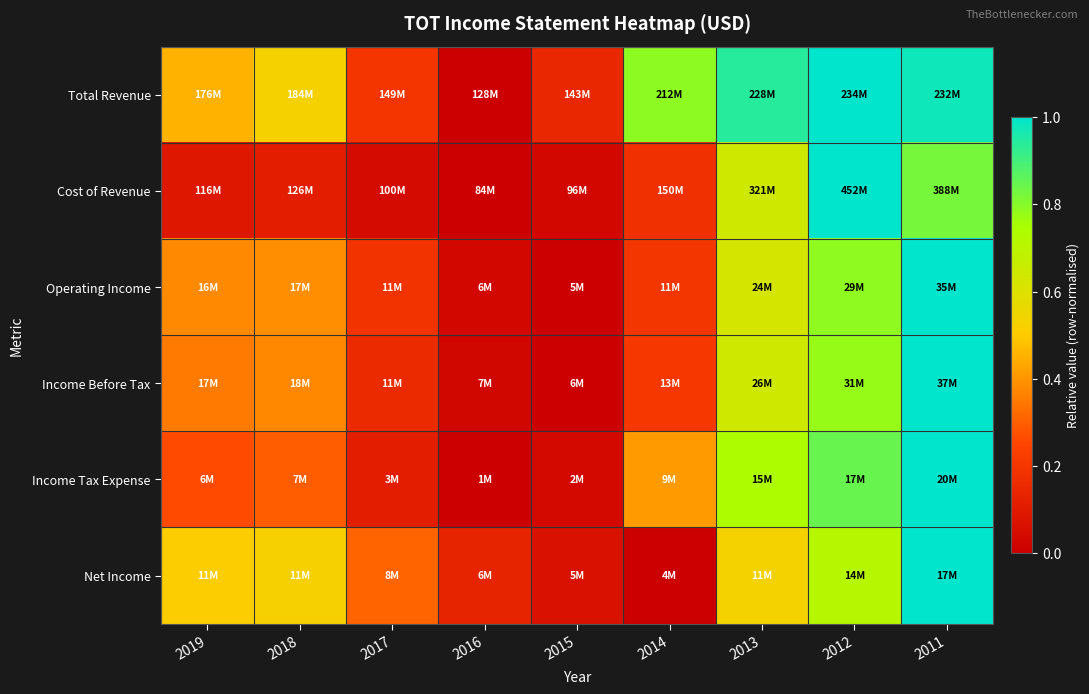

At which category is the sum across all series the highest?

2011